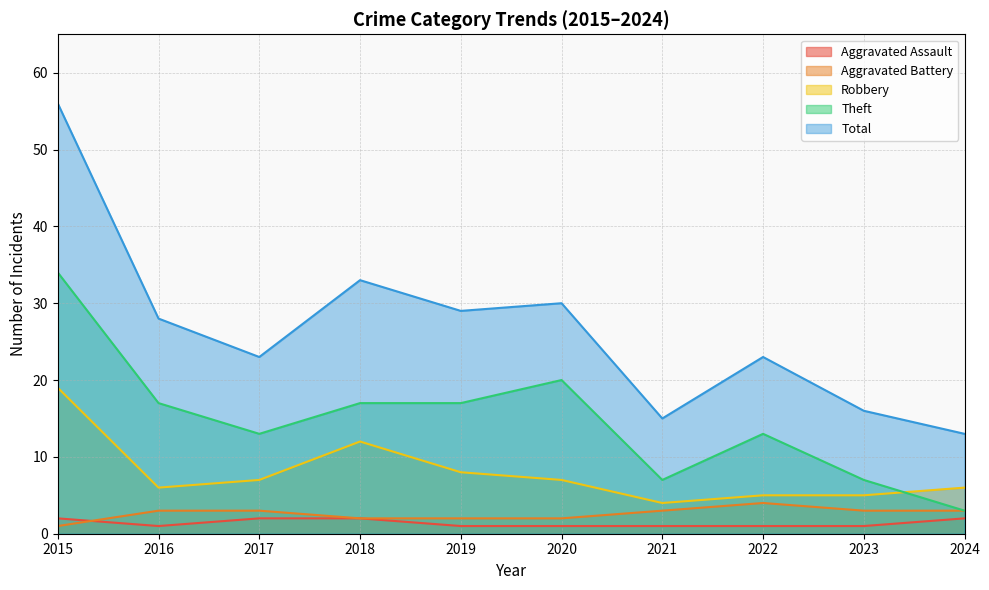

How many lines are shown in the chart?

5